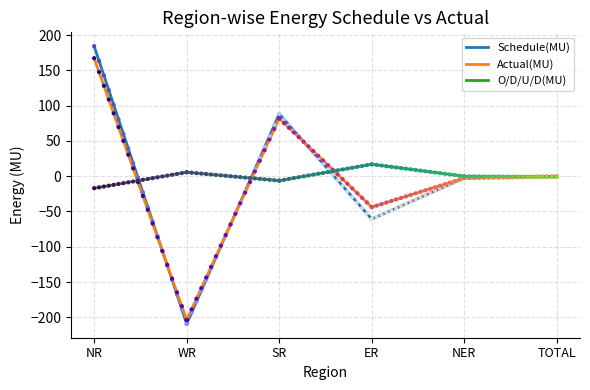

Which series has the largest total across all categories?

Schedule(MU)